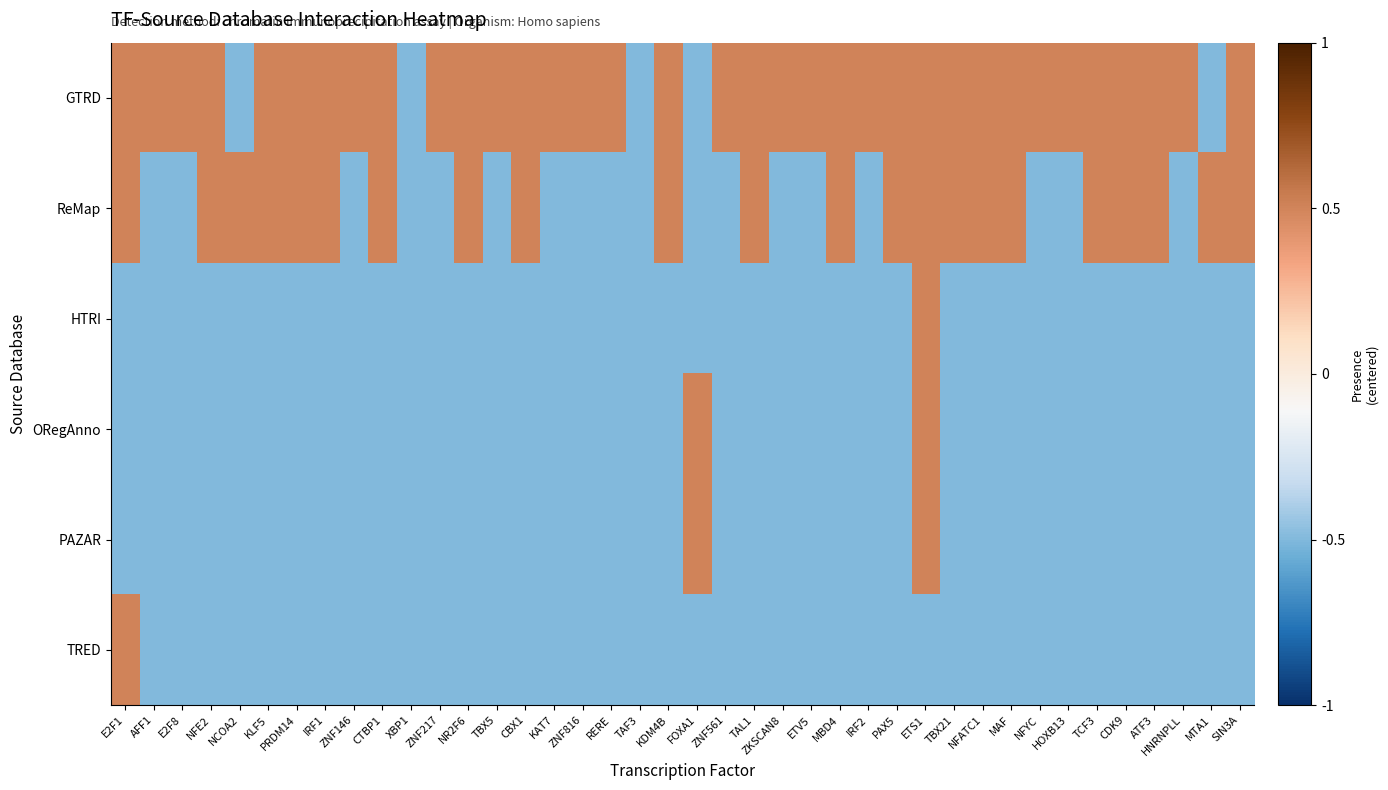

What is the total value across all series at IRF2?

-2.0